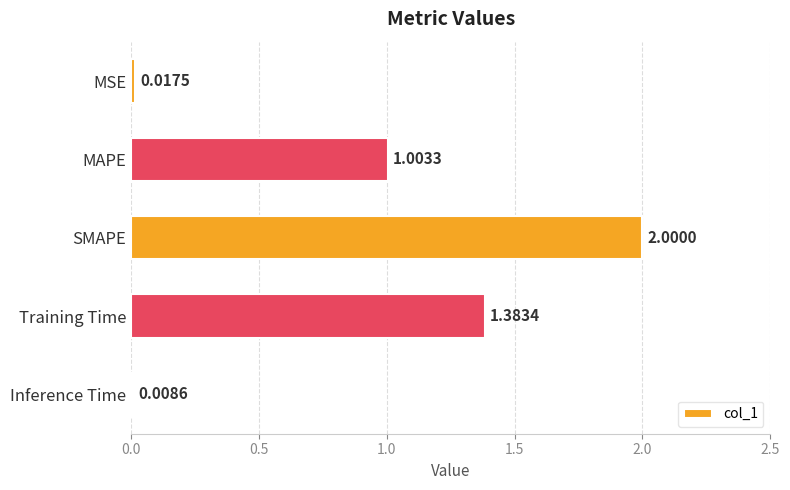

Rank the categories by value from lowest to highest.

Inference Time, MSE, MAPE, Training Time, SMAPE